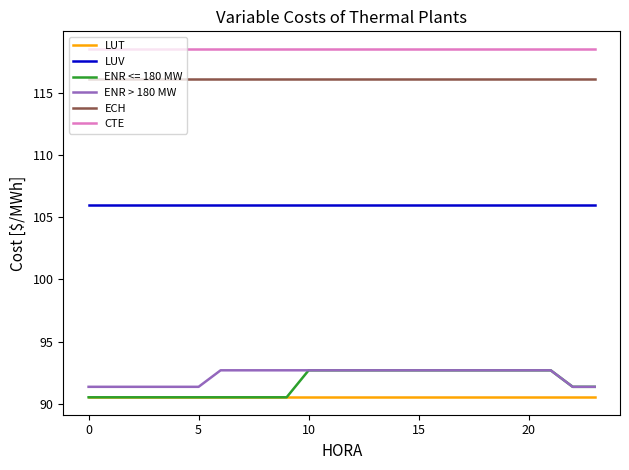

True or false: ENR > 180 MW and LUT intersect in this chart.

False